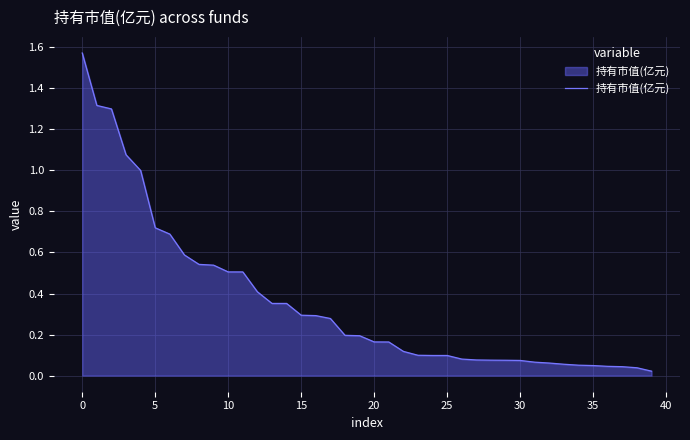

Does the chart have visible grid lines?

Yes